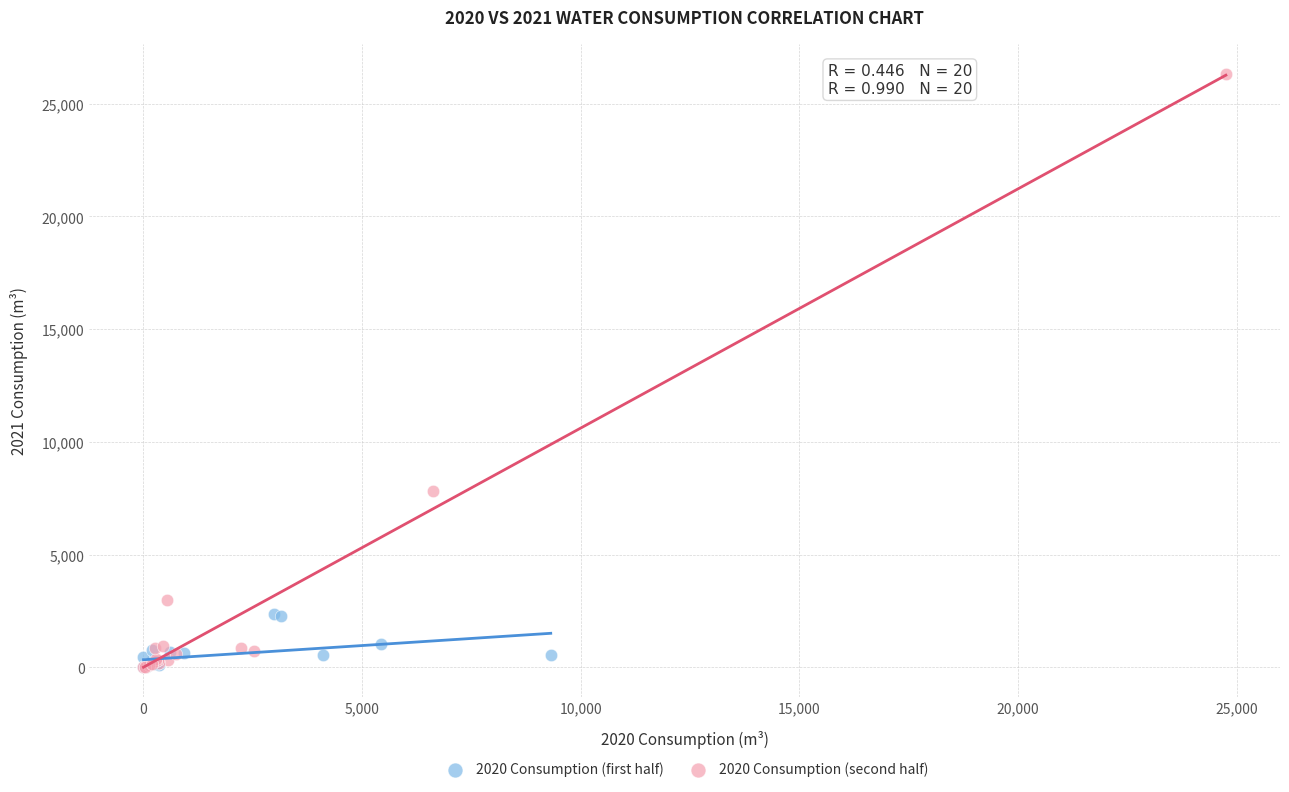

Which series reaches the maximum Y coordinate?

2020 Consumption (second half)